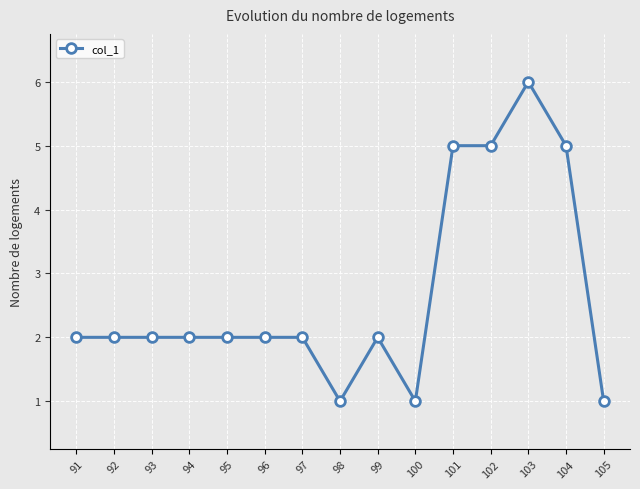

The value at 96 is 1. True or false?

False